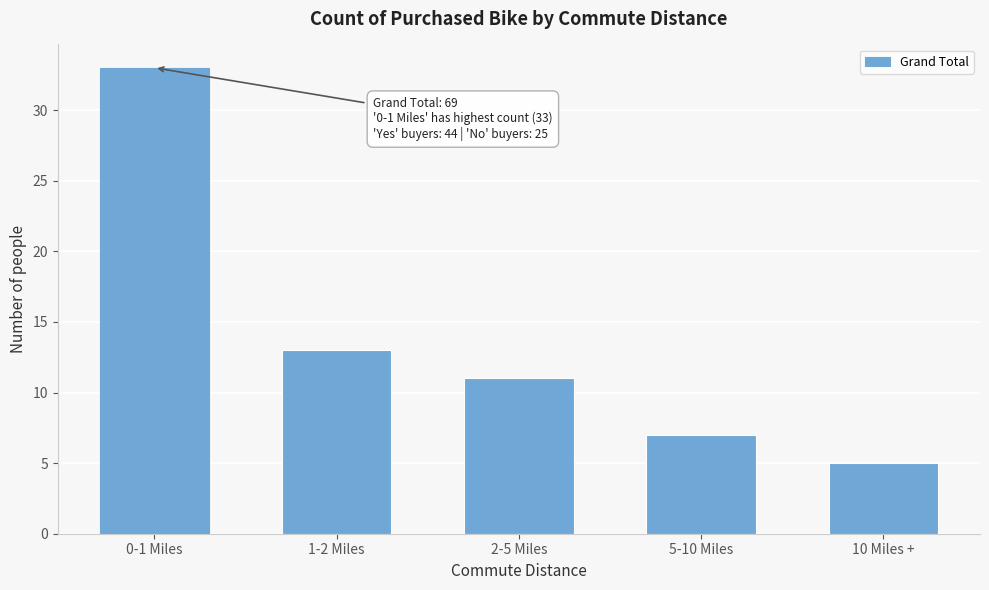

Reading right to left, list all the values displayed in this chart.

10 Miles +=5	5-10 Miles=7	2-5 Miles=11	1-2 Miles=13	0-1 Miles=33